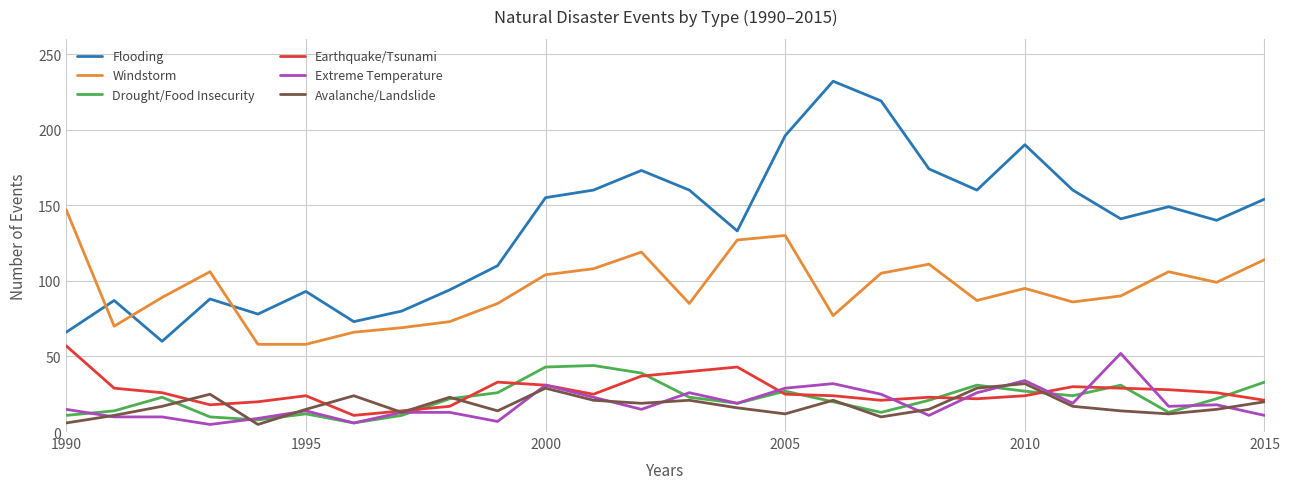

Which series has the largest total across all categories?

Flooding